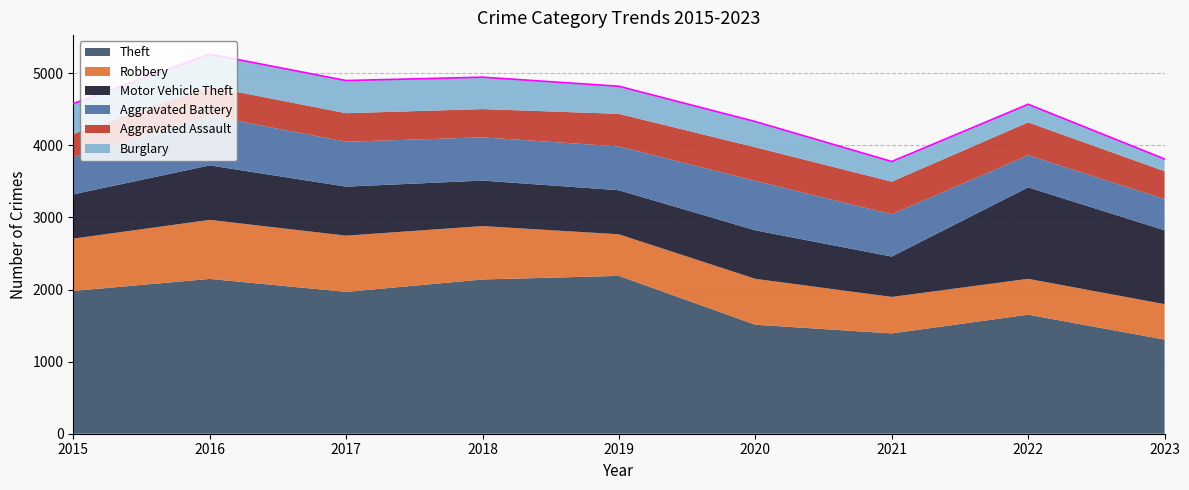

What is the approximate value of Theft at 2017, to the nearest 50?

1950